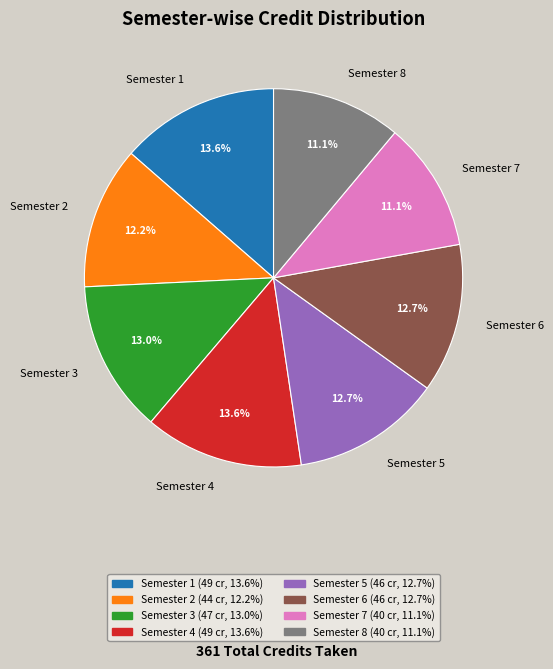

Is there a majority slice in this chart?

No